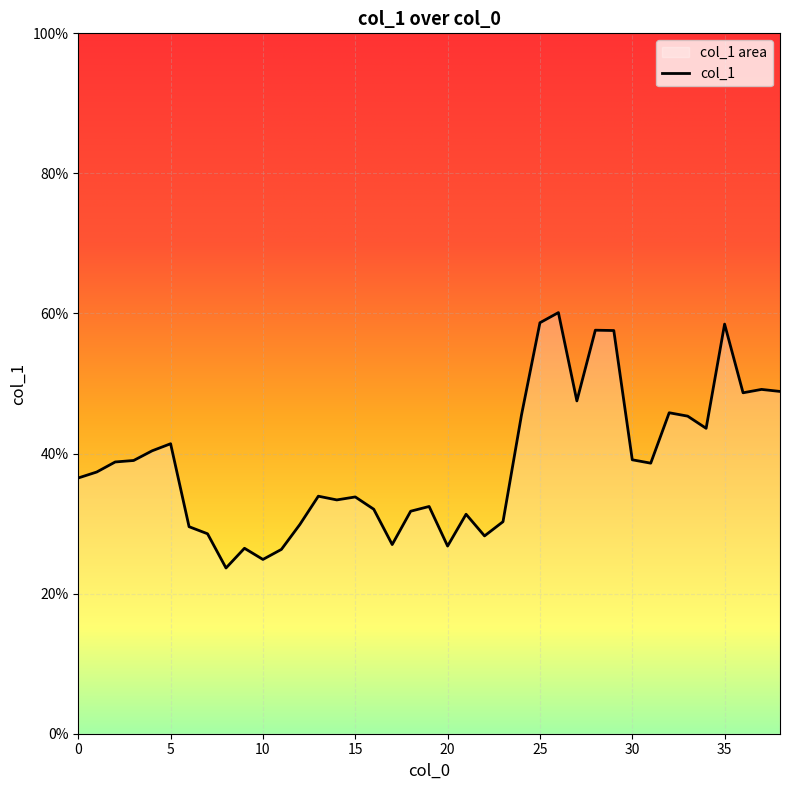

How many lines are shown in the chart?

1